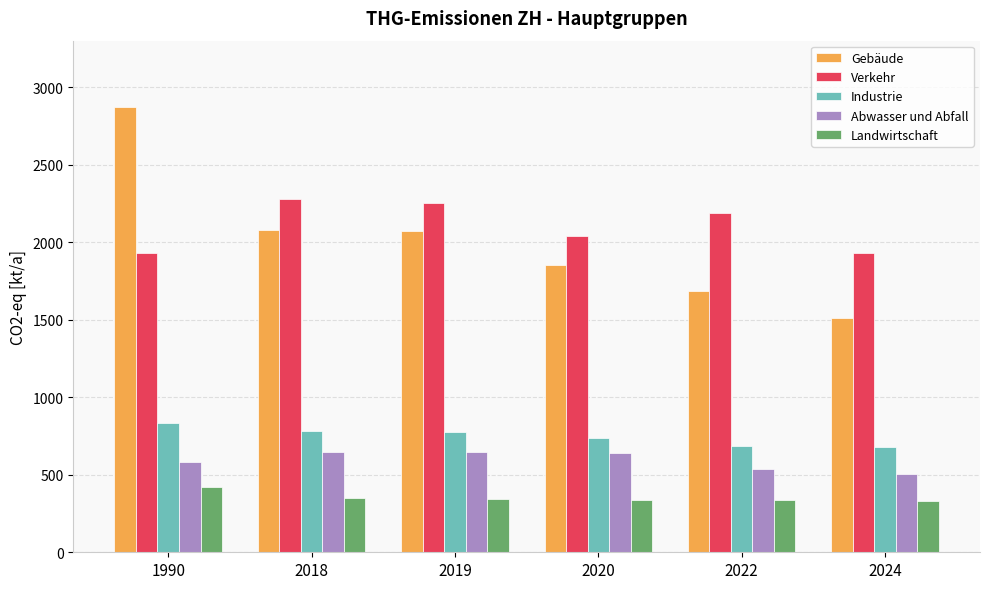

What is the spread (max minus min) of values at 2024?

1602.0